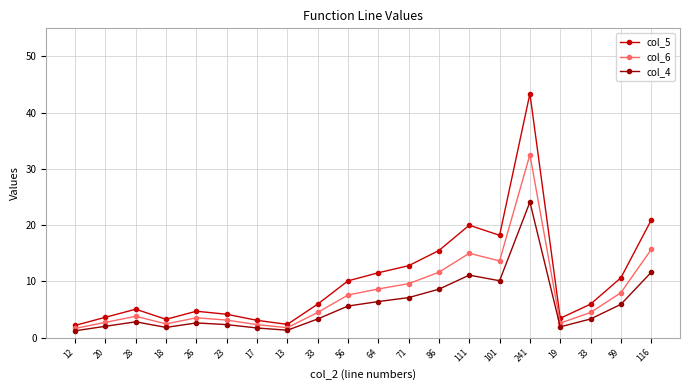

At which label is col_5 closest to 22?

116